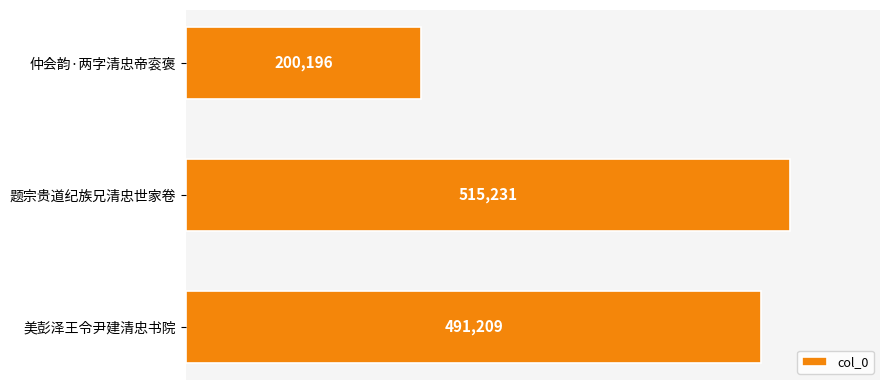

List the labels in order of value, largest first.

题宗贵道纪族兄清忠世家卷, 美彭泽王令尹建清忠书院, 仲会韵·两字清忠帝衮褒